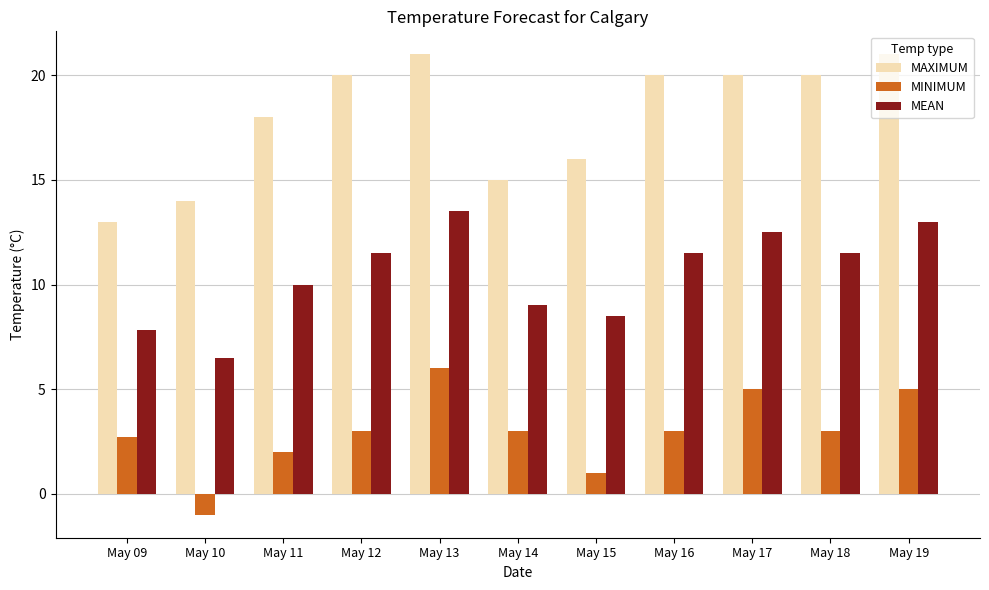

What is the maximum value for MEAN?

13.5